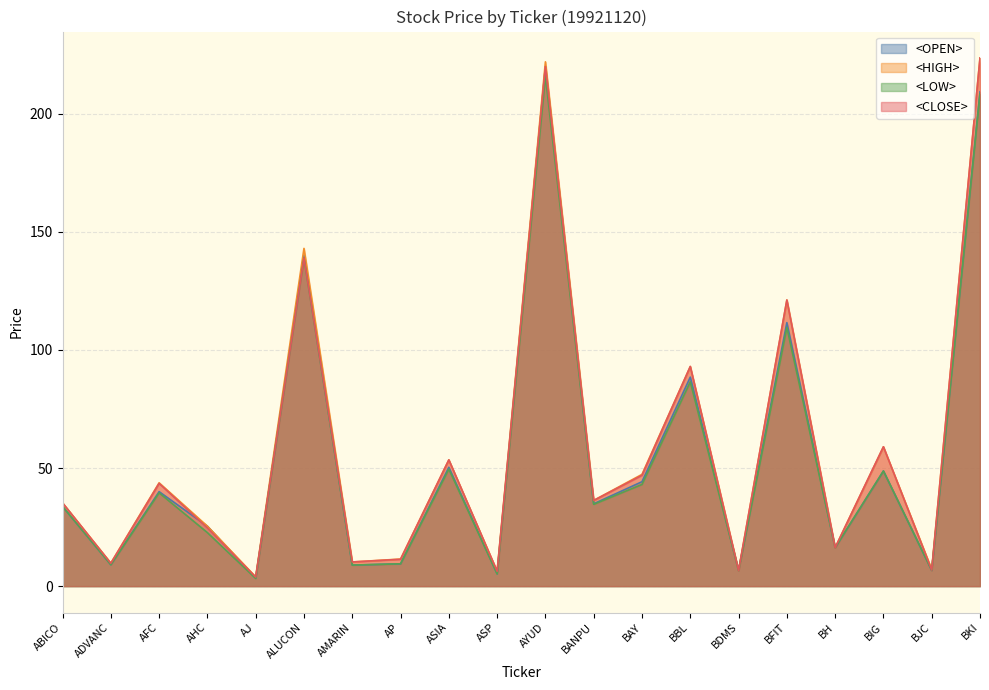

The <CLOSE> series shows 223.6 at BKI. True or false?

True